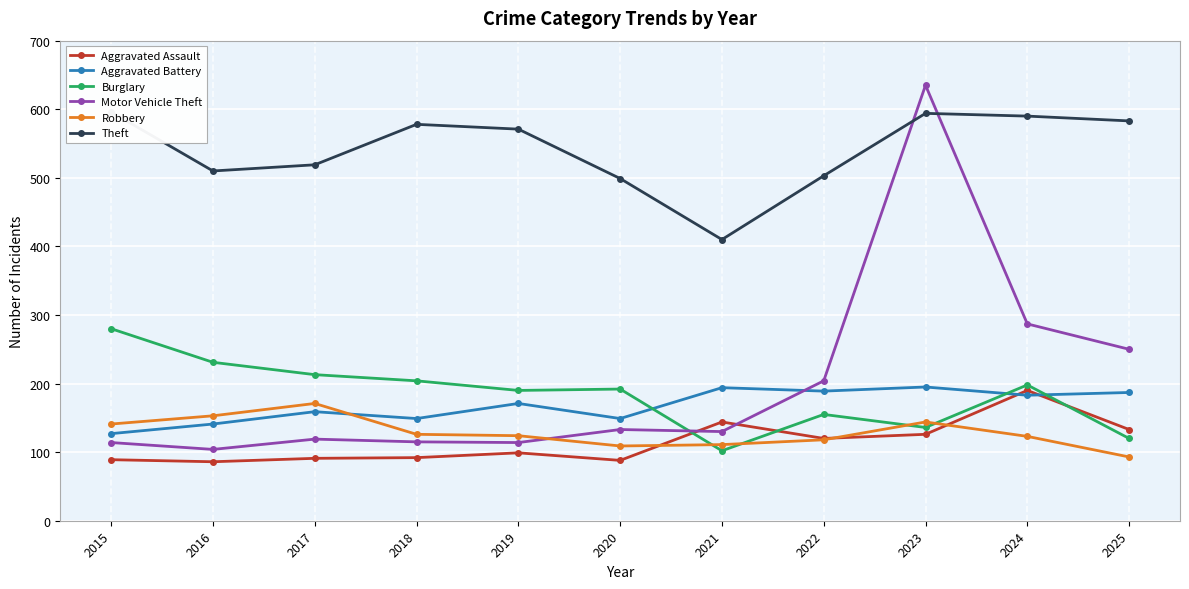

Which series has the largest total across all categories?

Theft